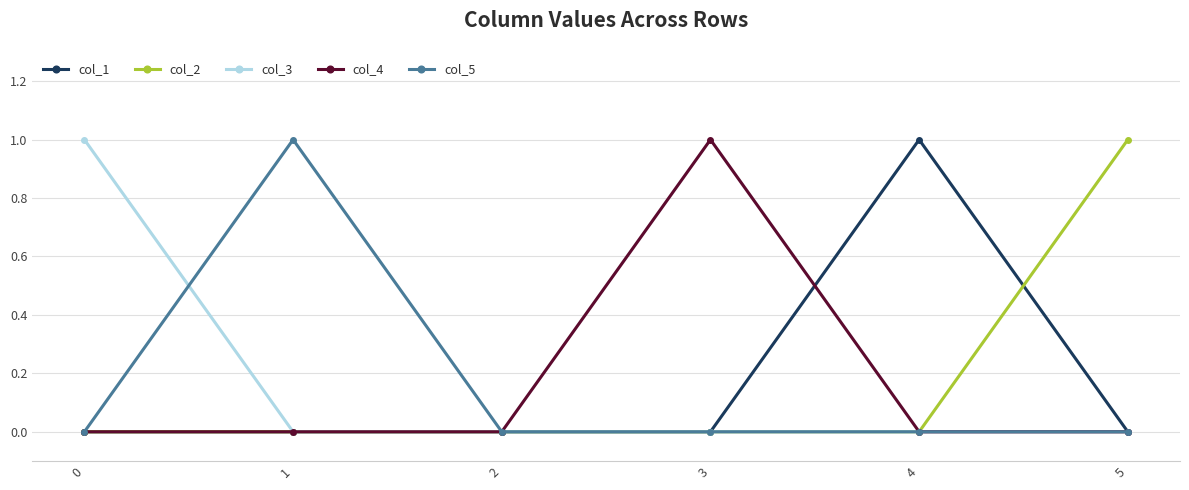

The value of col_4 at 1 is 0. True or false?

True